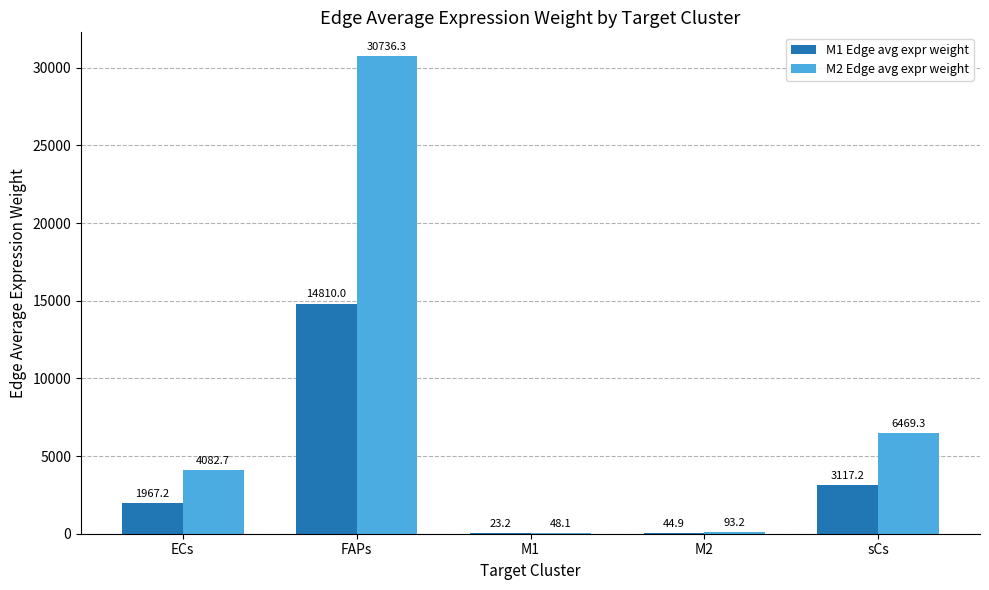

Between ECs and M2, which series saw the biggest shift?

M2 Edge avg expr weight